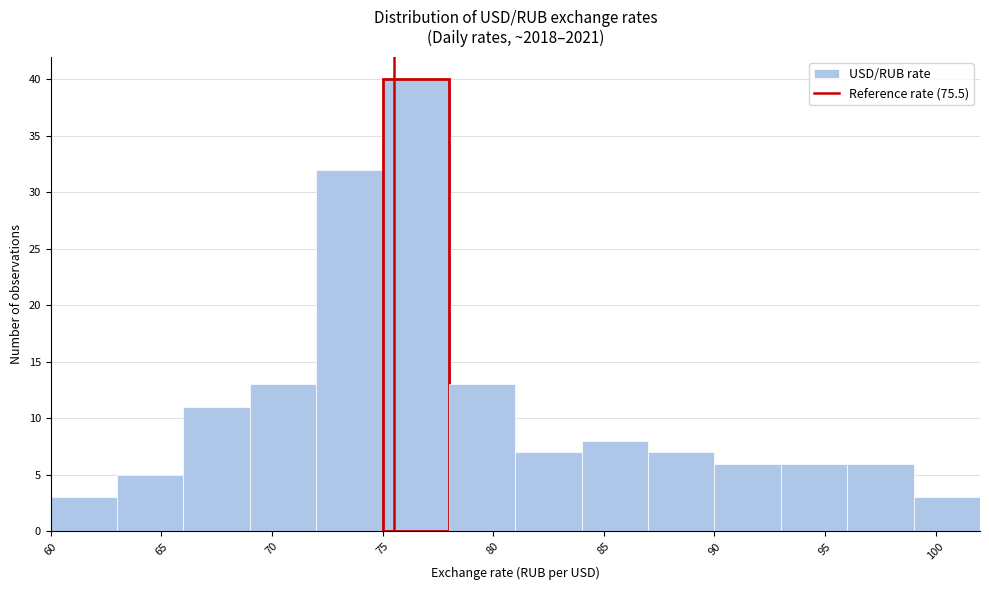

Reading left to right, transcribe this chart: for each bar, give the range it covers on the x-axis and its height. The values are not printed on the chart, so give them approximately, as read against the axis.

60 to 63: 3
63 to 66: 5
66 to 69: 11
69 to 72: 13
72 to 75: 32
75 to 78: 40
78 to 81: 13
81 to 84: 7
84 to 87: 8
87 to 90: 7
90 to 93: 6
93 to 96: 6
96 to 99: 6
99 to 102: 3